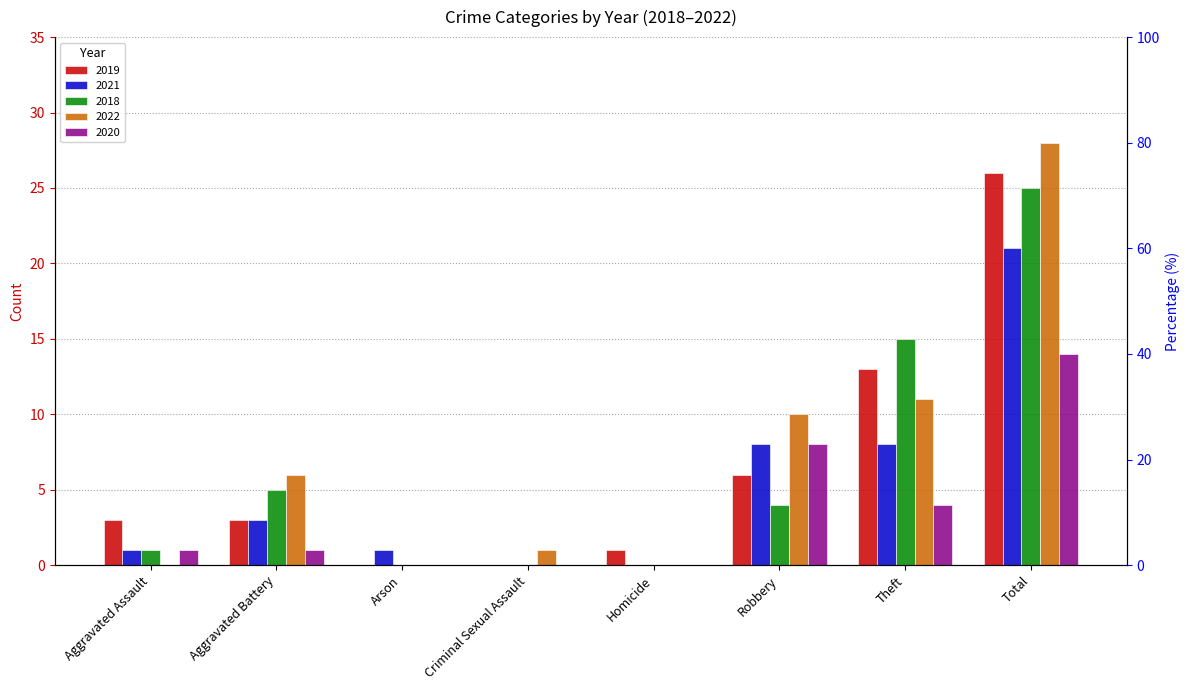

At which category does the chart reach its minimum across all series?

Arson